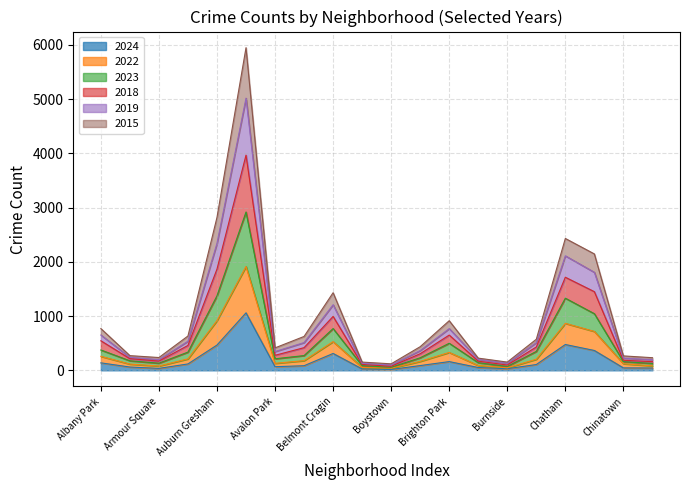

What position from the left is Brighton Park?

13